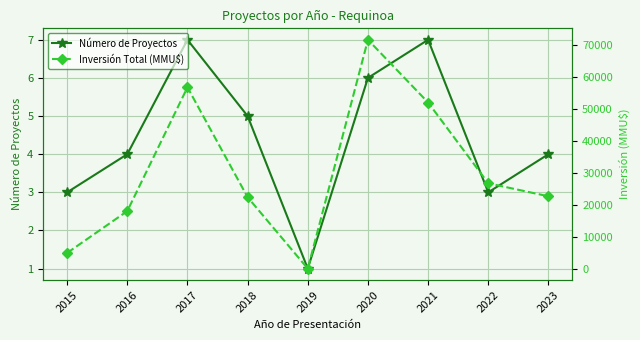

Reading left to right, list all the values displayed in this chart.

Número de Proyectos: 2015=3	2016=4	2017=7	2018=5	2019=1	2020=6	2021=7	2022=3	2023=4
Inversión Total (MMU$): 2015=5000	2016=18100	2017=56816	2018=22445	2019=100	2020=71700	2021=52072	2022=26800	2023=22730